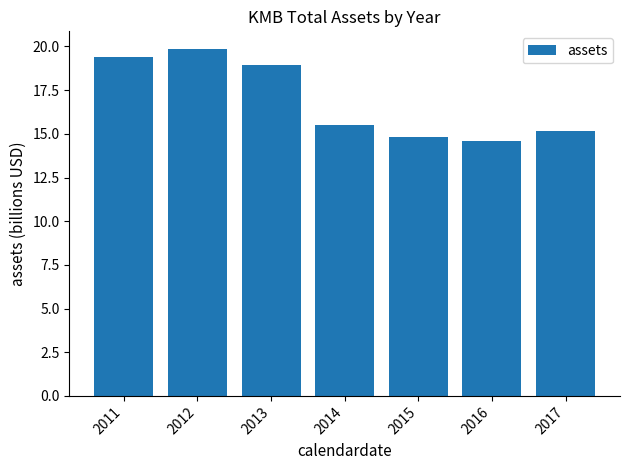

The chart shows a value of 29.0 at 2011. True or false?

False